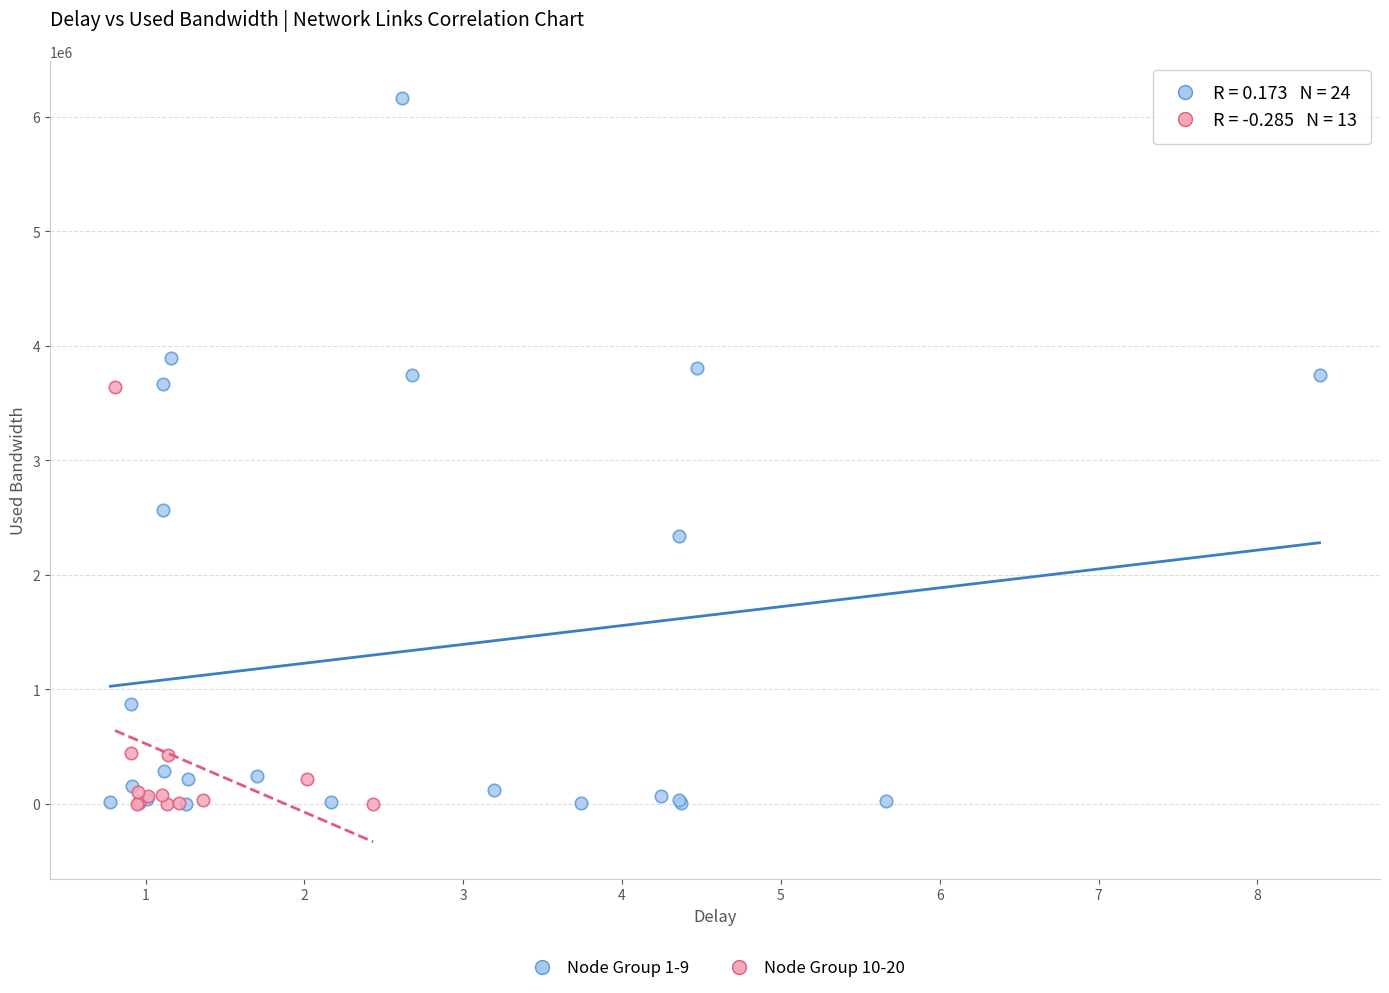

Which series has the widest spread of Y values?

Node Group 1-9